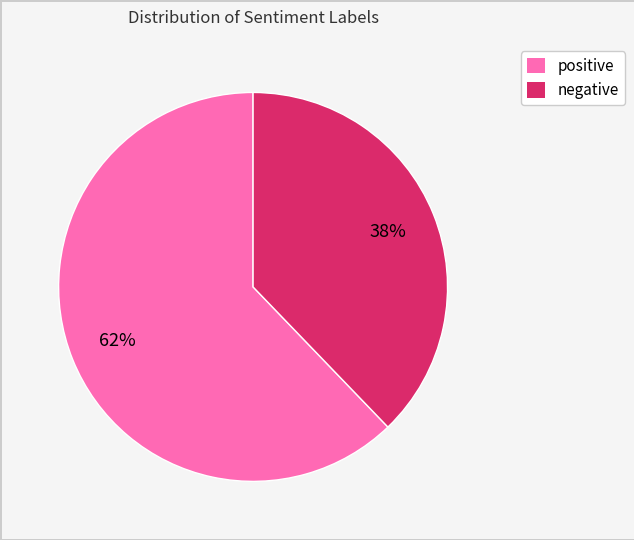

Is negative the majority of the pie?

No